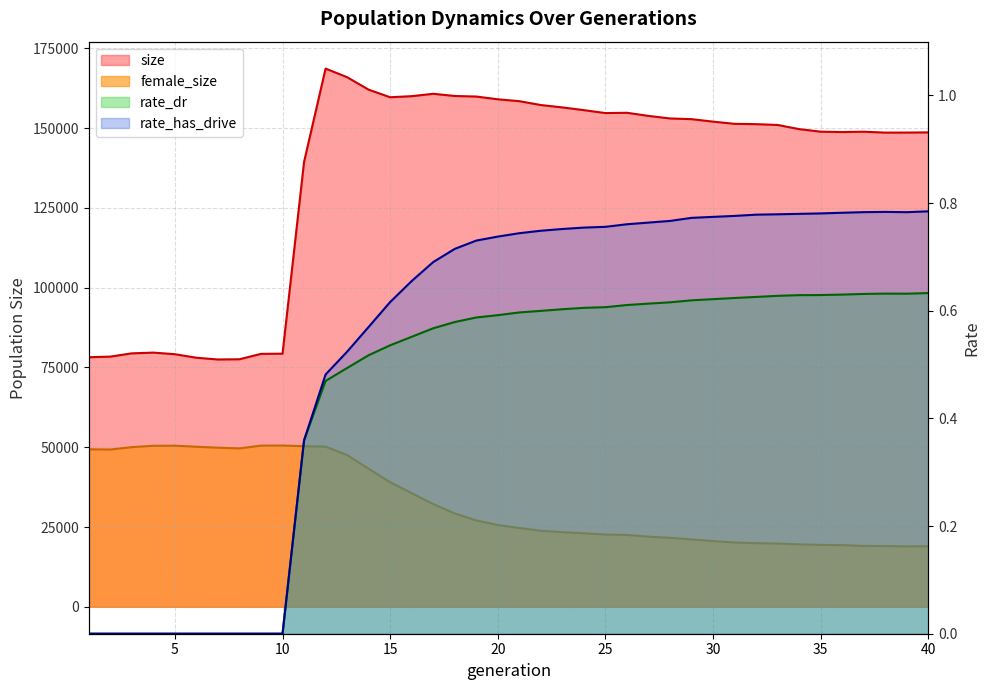

Which series has the largest range (max minus min)?

size